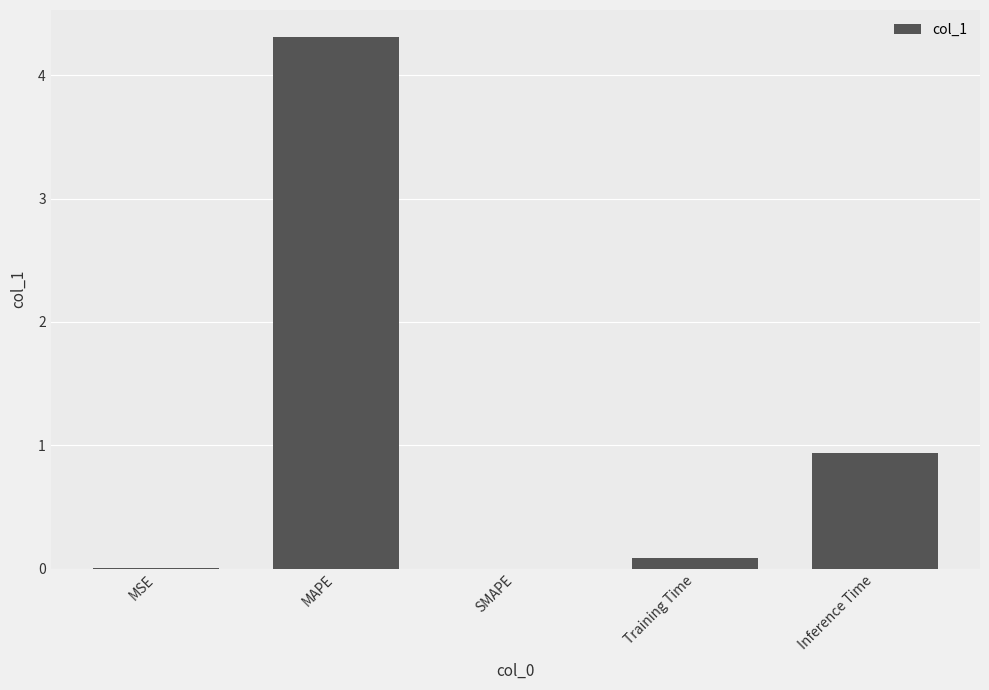

Are the bars grouped side by side (vs. stacked)?

No